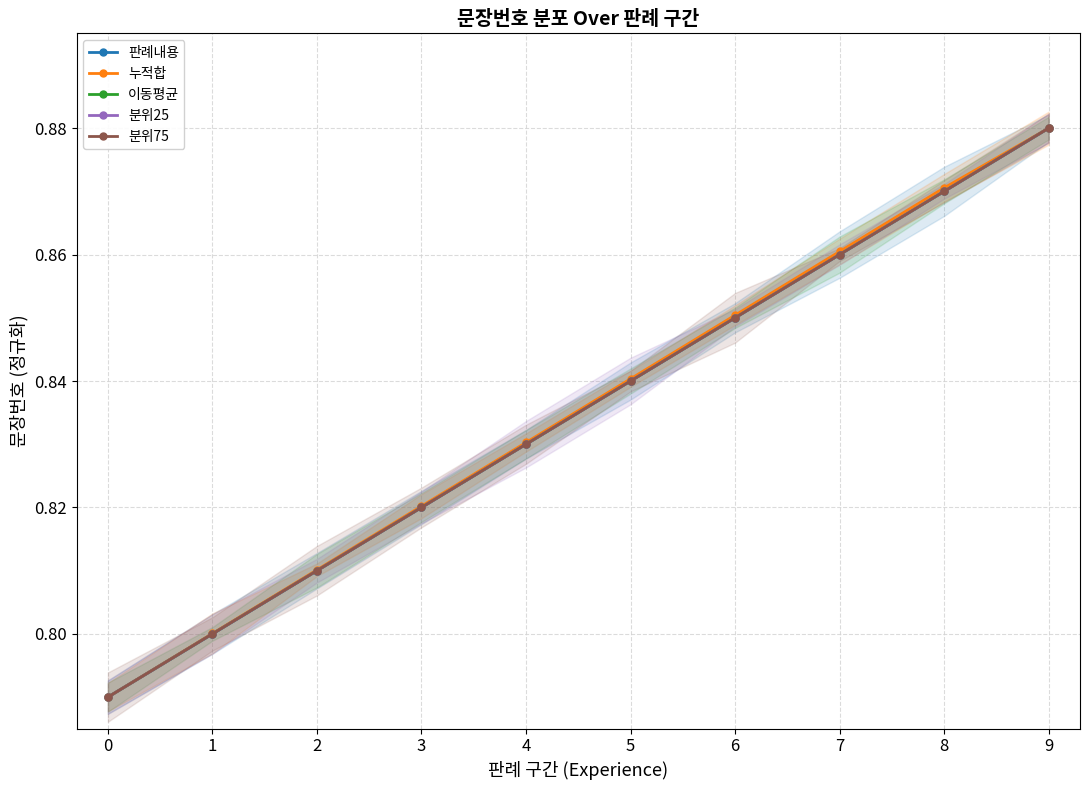

Count the 누적합 values in the range 0 to 1.

10